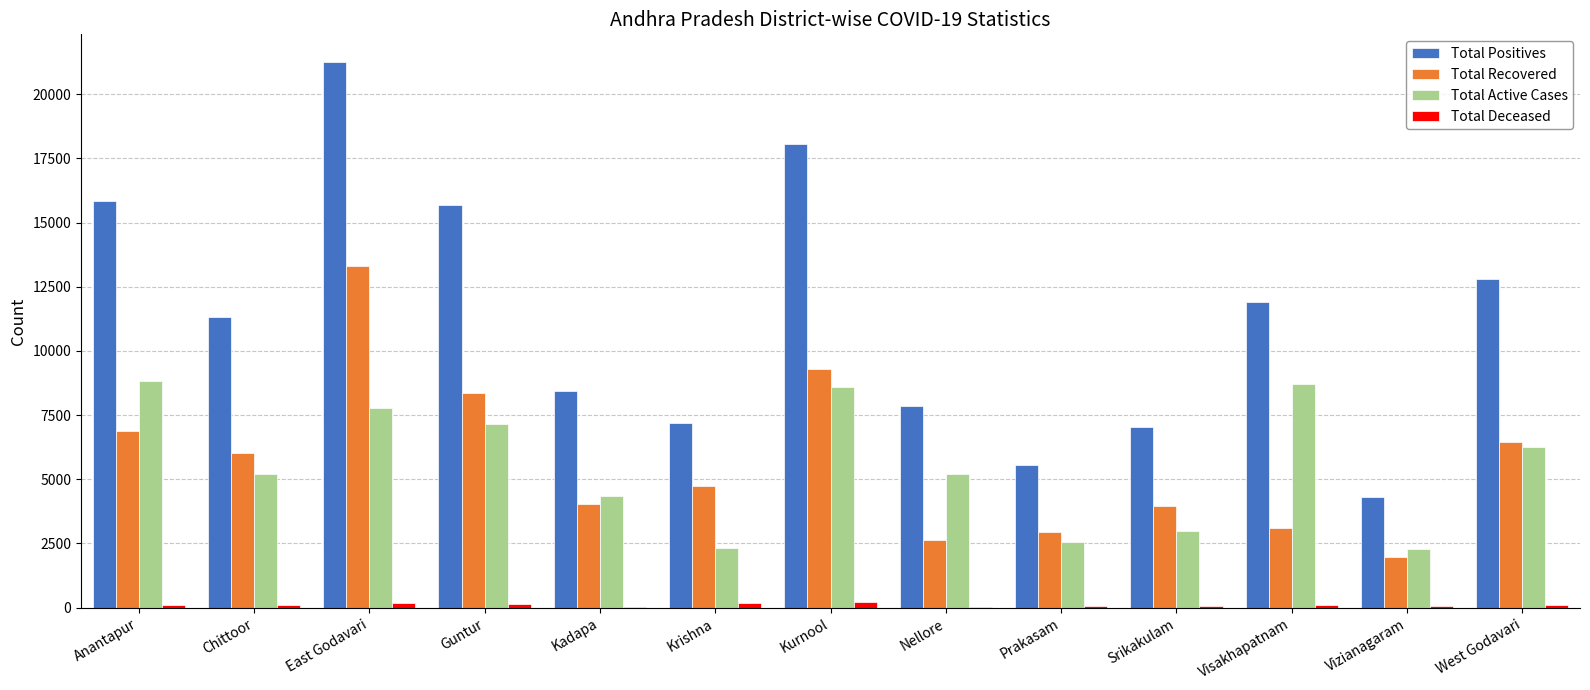

The Total Active Cases series shows 4677 at Srikakulam. True or false?

False